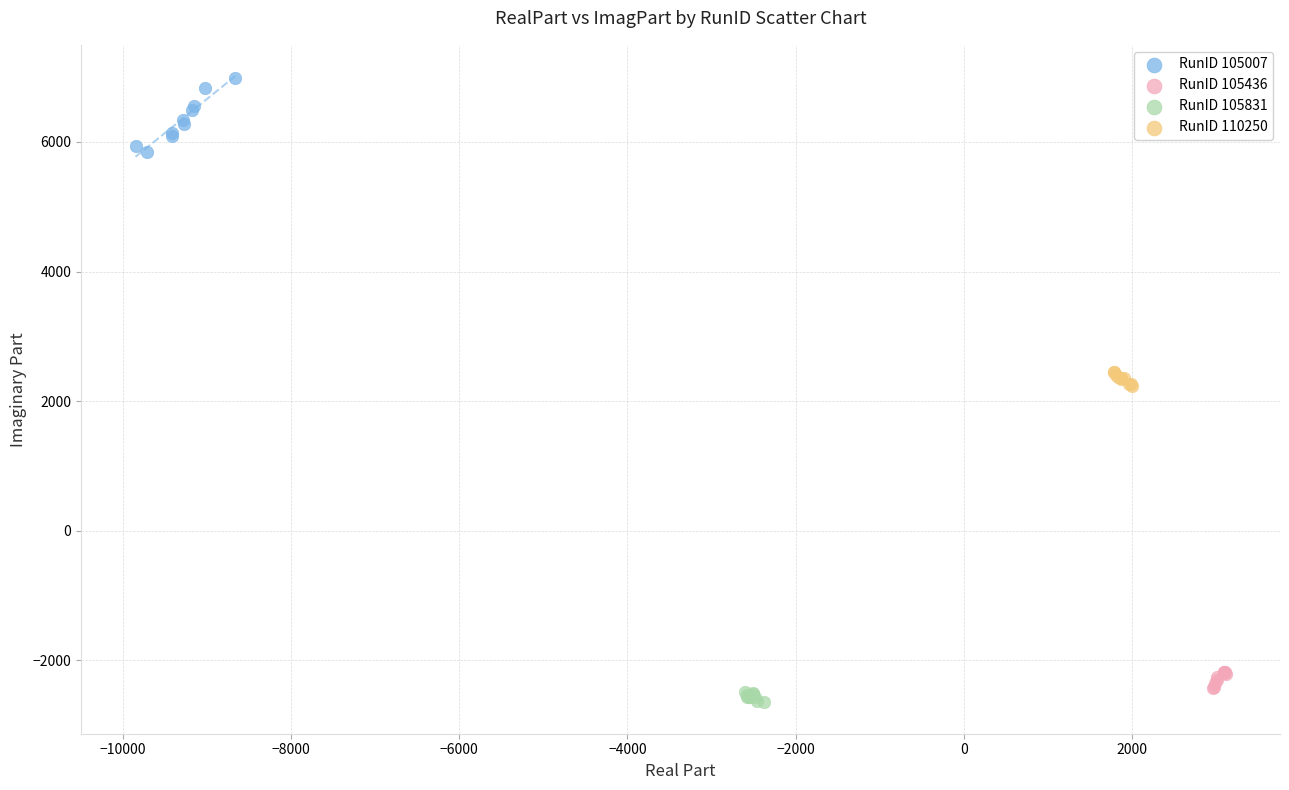

Which series reaches the maximum Y coordinate?

RunID 105007